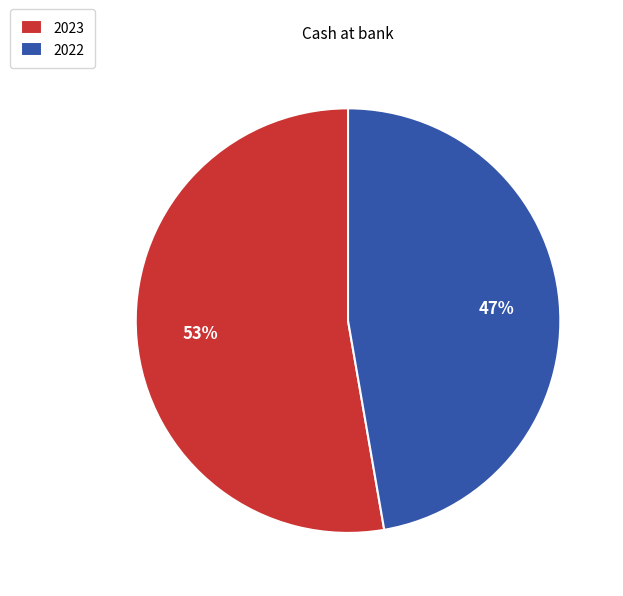

To the nearest percent, what is the combined percentage of 2023 and 2022?

100%